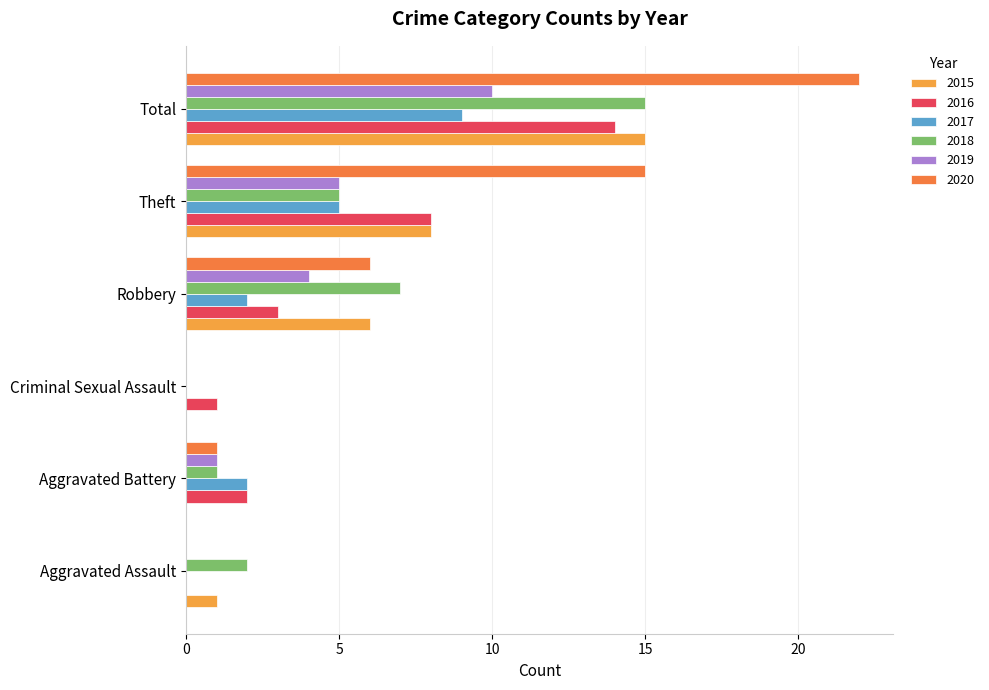

What position from the left is Aggravated Battery?

2